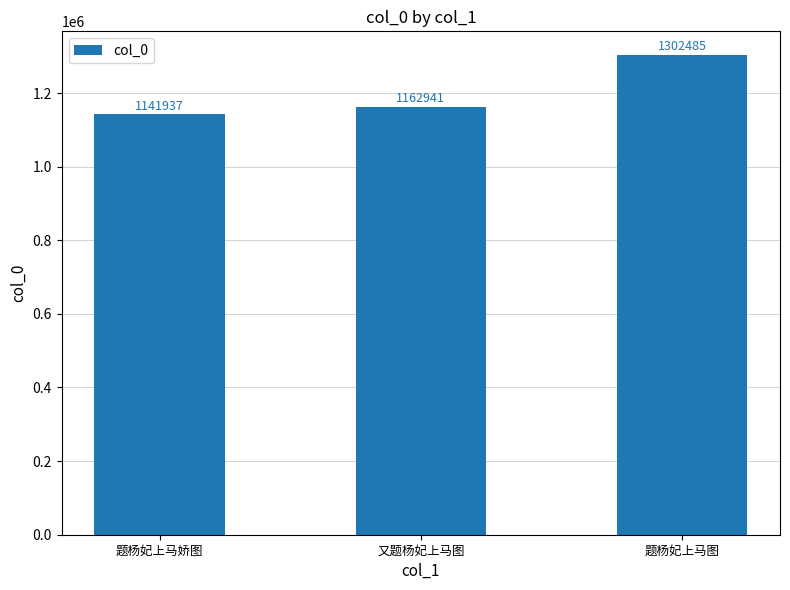

The value at 题杨妃上马图 is 1302485. True or false?

True